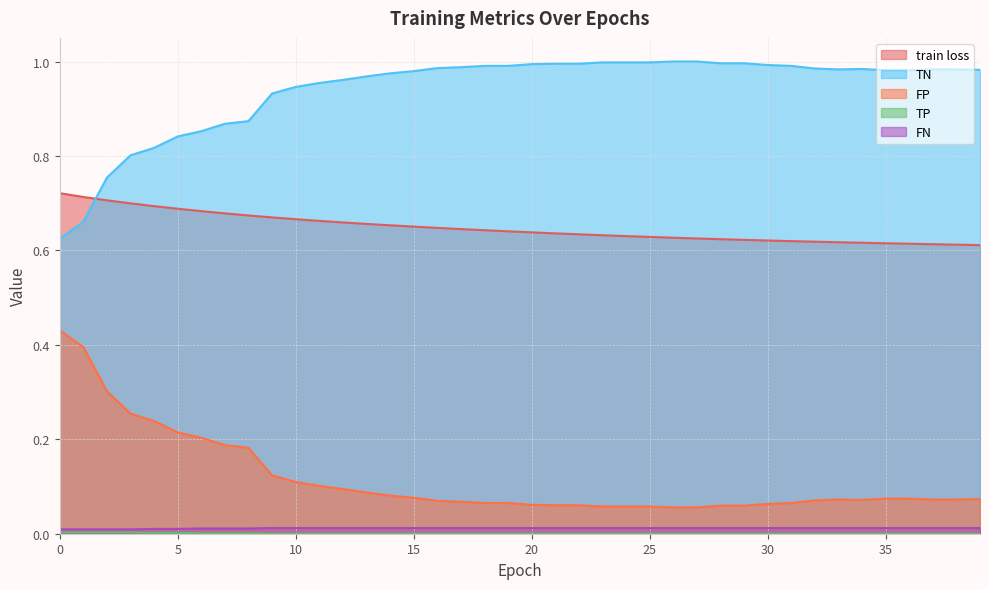

How many distinct data groups are displayed?

5